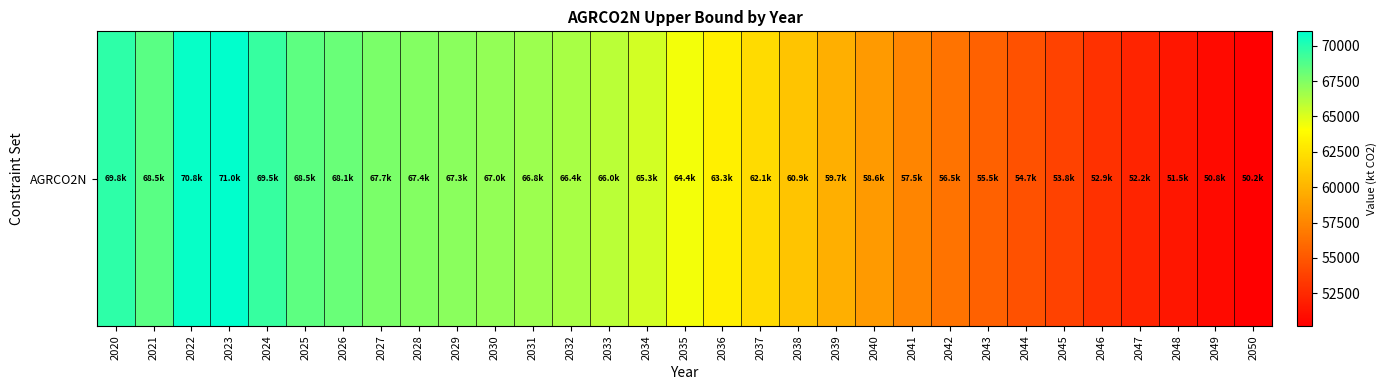

At which label is the value closest to 60607?

2038